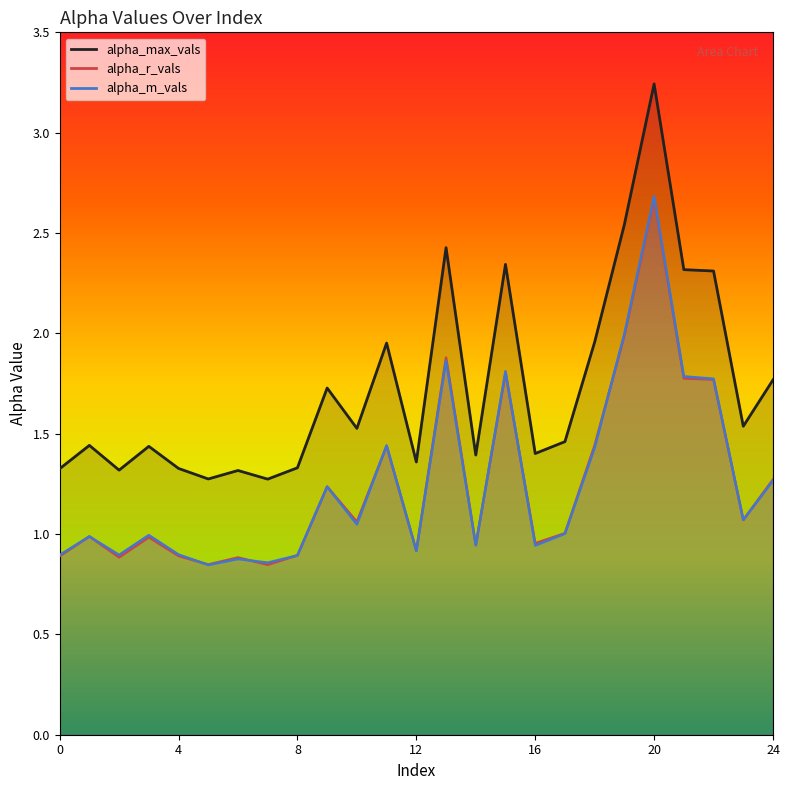

At how many categories does at least one series exceed 2?

6